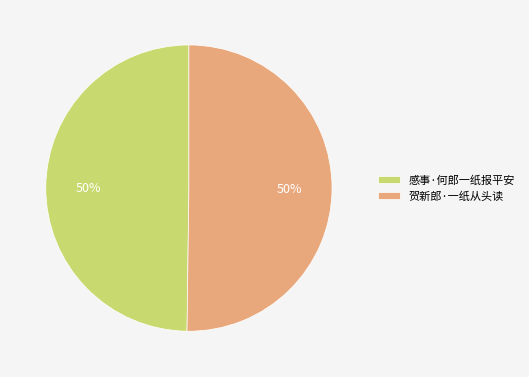

To the nearest percent, what is the combined percentage of 贺新郎·一纸从头读 and 感事·何郎一纸报平安?

100%